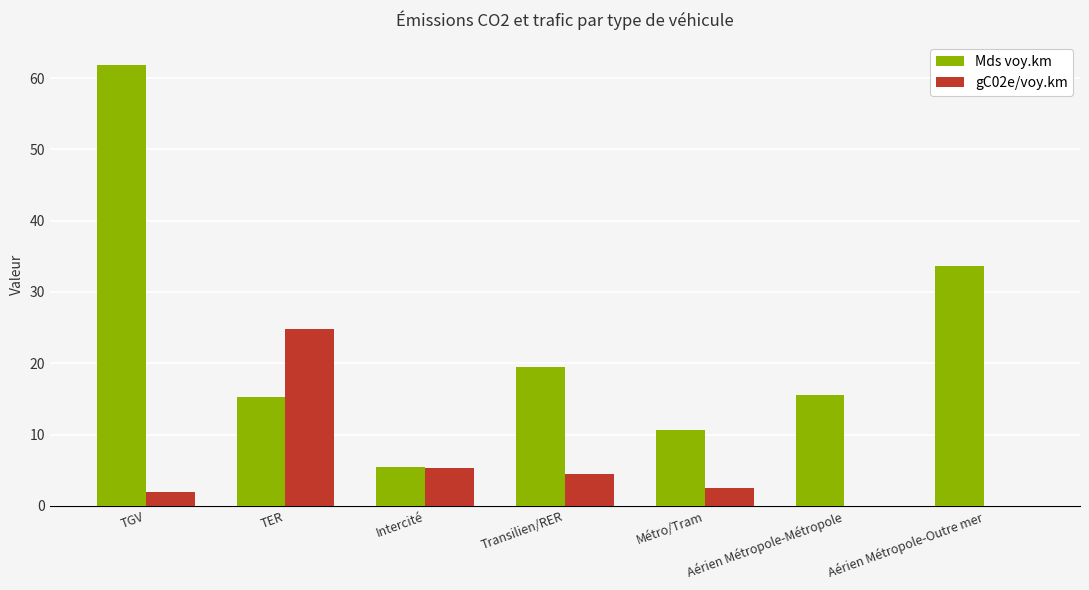

What is the sum of the gC02e/voy.km values at Intercité and Aérien Métropole-Outre mer?

5.3